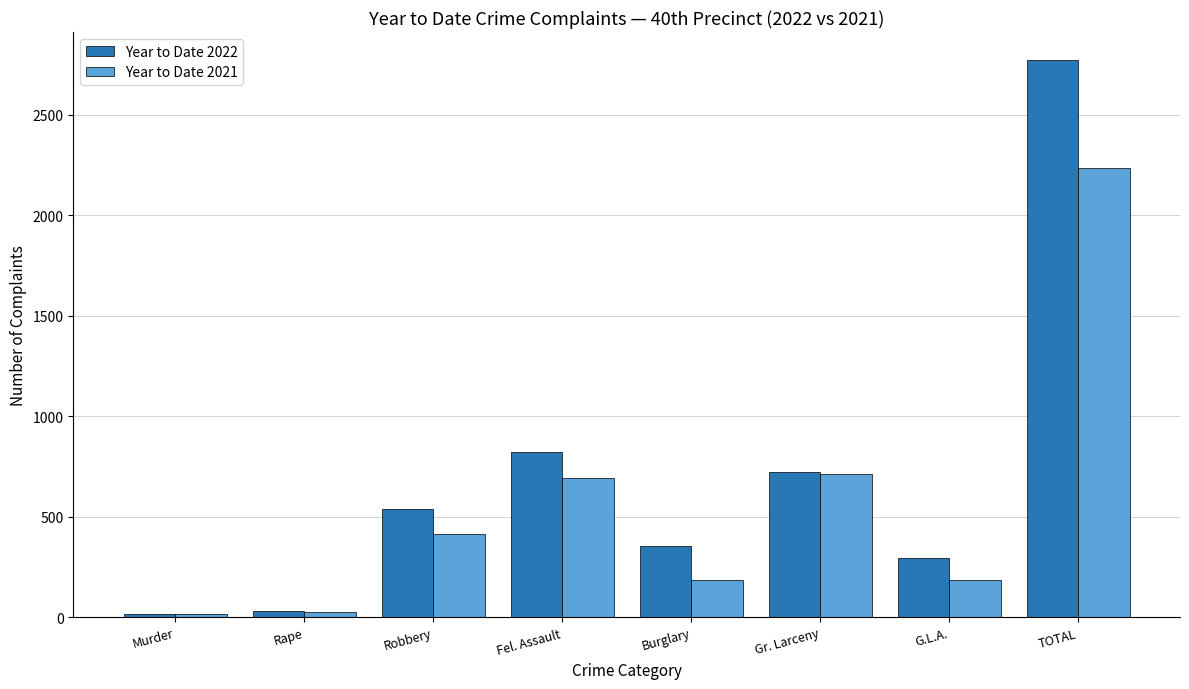

Is it true that Year to Date 2022 equals 3790 at TOTAL?

False